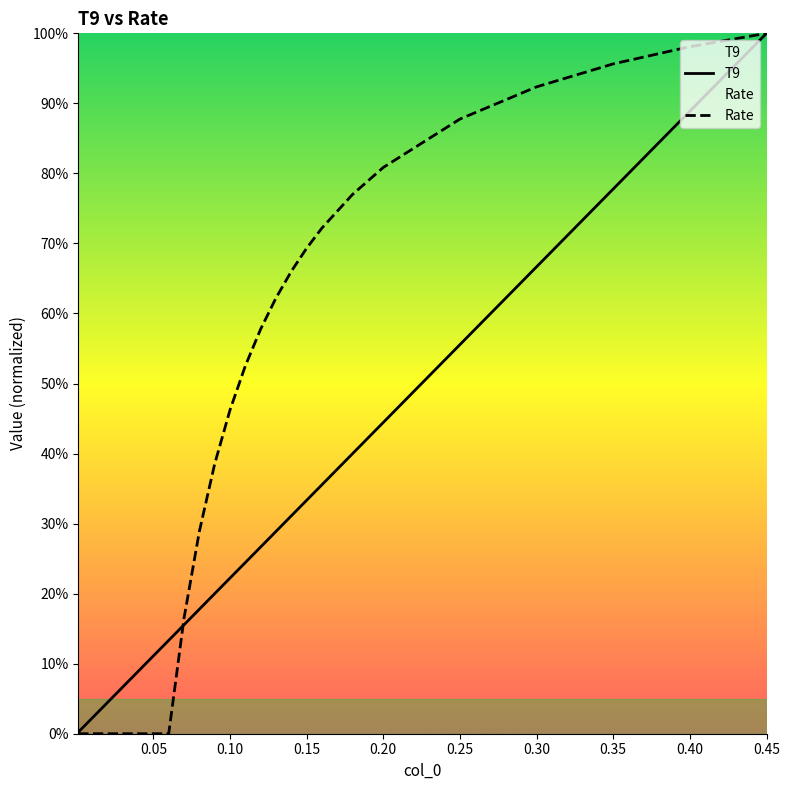

Rank the series by their average value, from highest to lowest.

Rate, T9